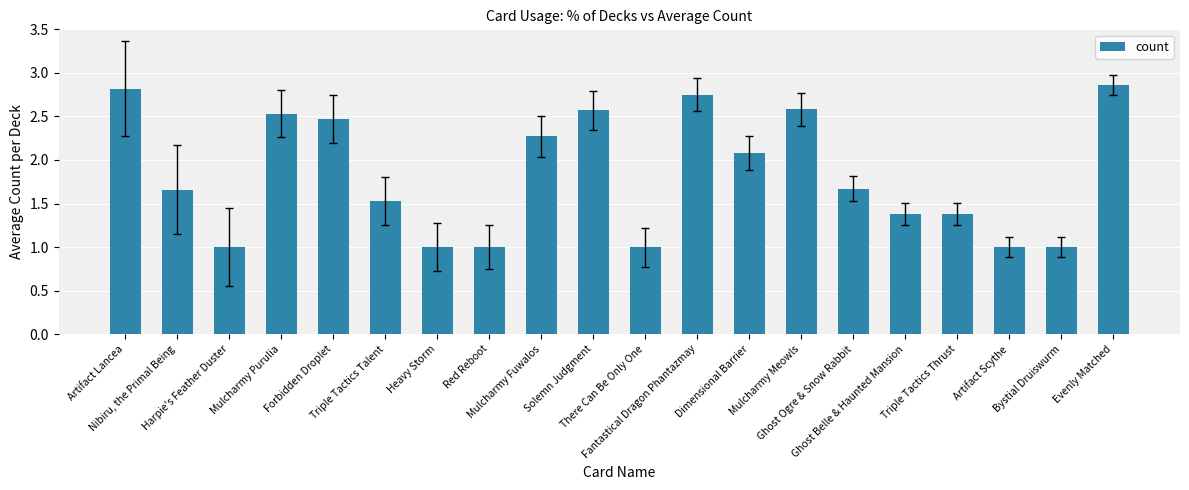

What is the change in value from Artifact Lancea to Dimensional Barrier?

-0.7